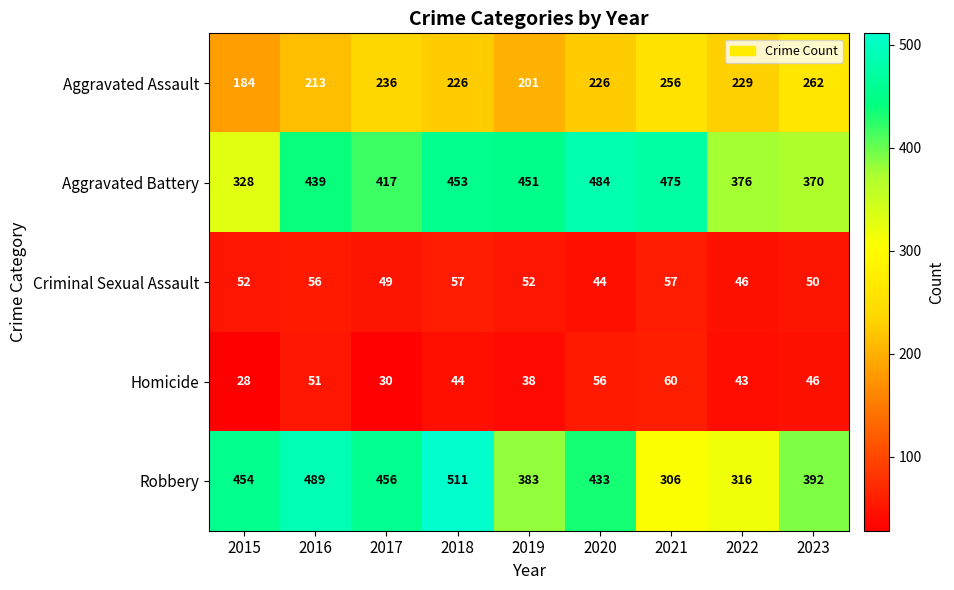

List the series in order of their peak value, lowest first.

Criminal Sexual Assault, Homicide, Aggravated Assault, Aggravated Battery, Robbery